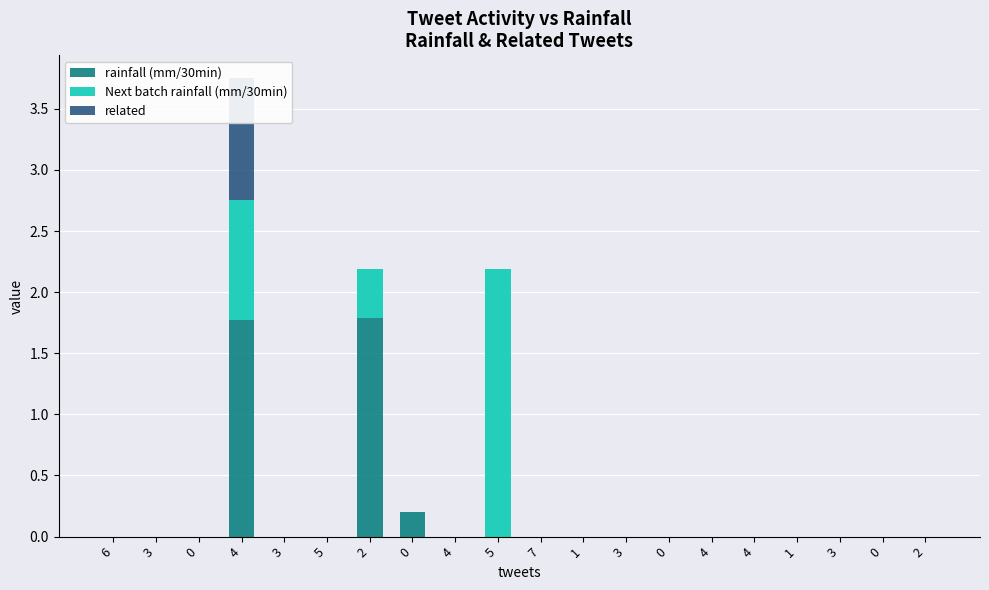

What is the difference between the second highest and minimum values in the Next batch rainfall (mm/30min) series?

1.0